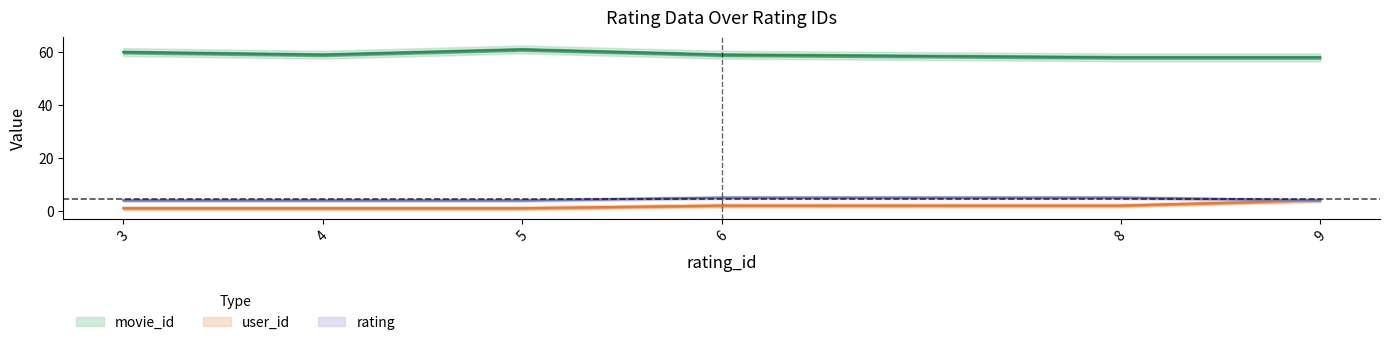

True or false: rating has a value of 5 at 8.

True